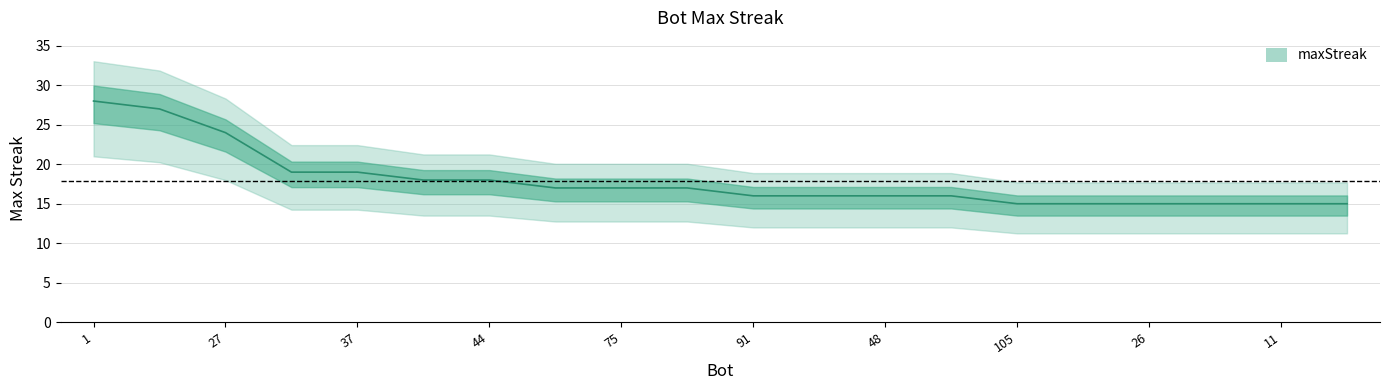

The chart shows a value of 26 at 12. True or false?

False